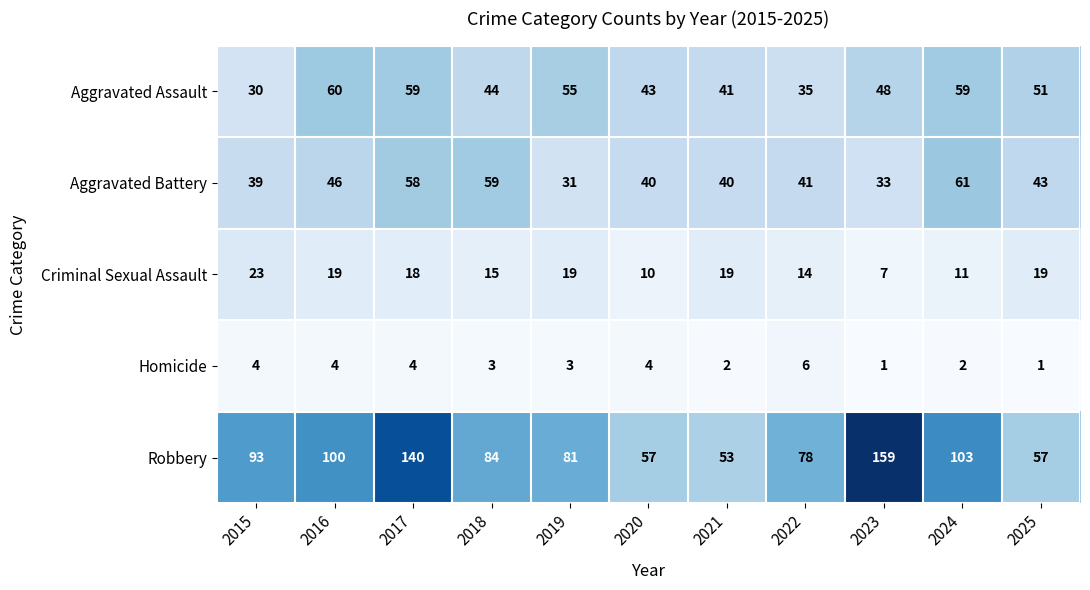

Is it true that Aggravated Assault equals 55 at 2019?

True